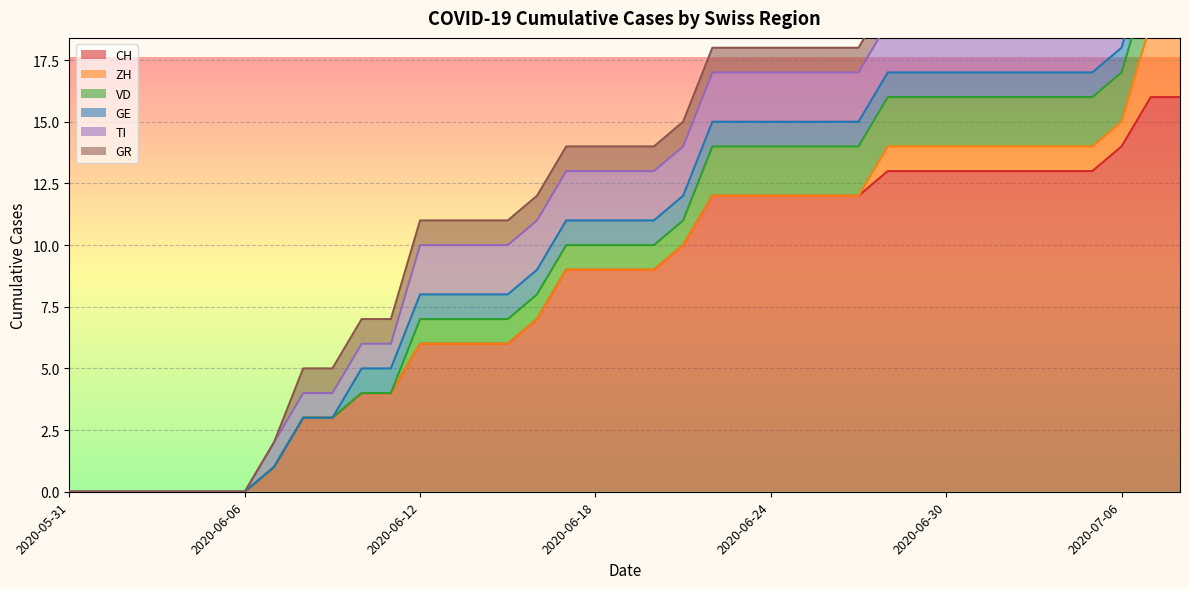

How many values in GR are above zero?

31